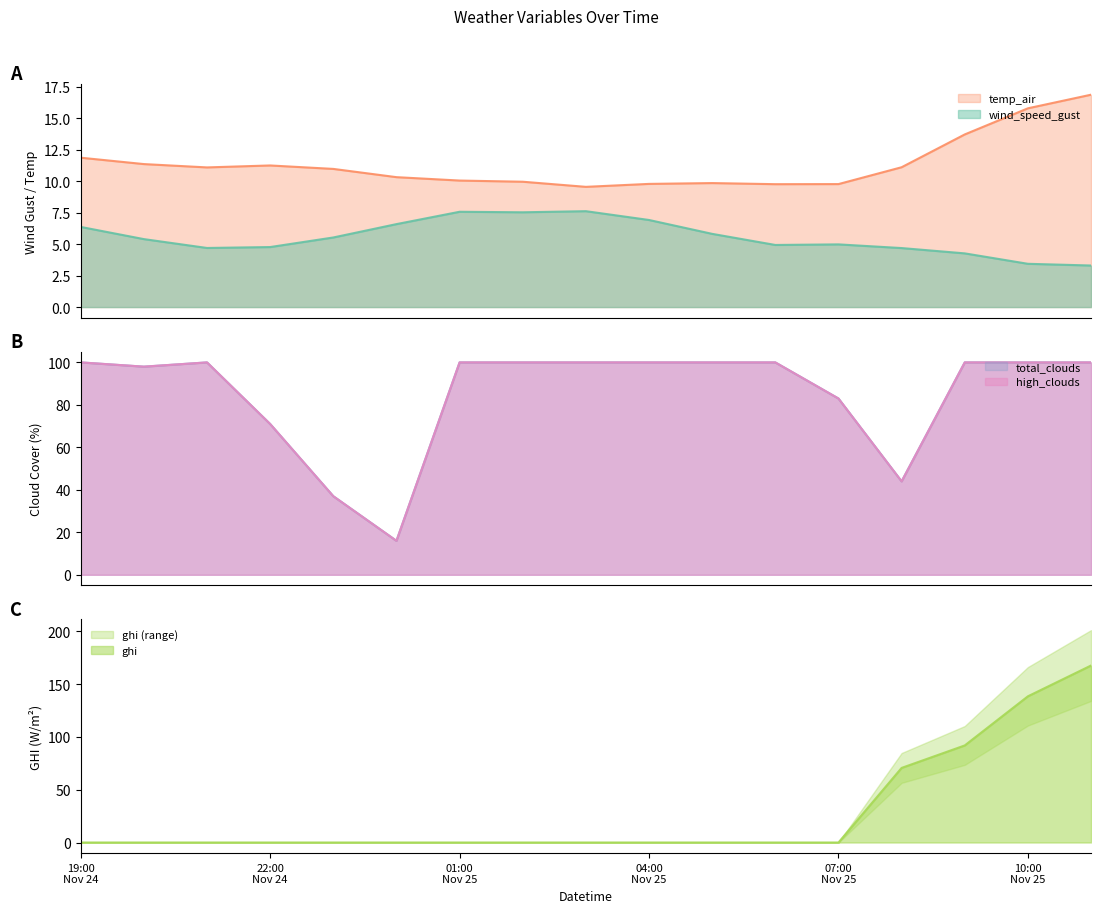

In temp_air, how many points are higher than both neighbors (excluding endpoints)?

2